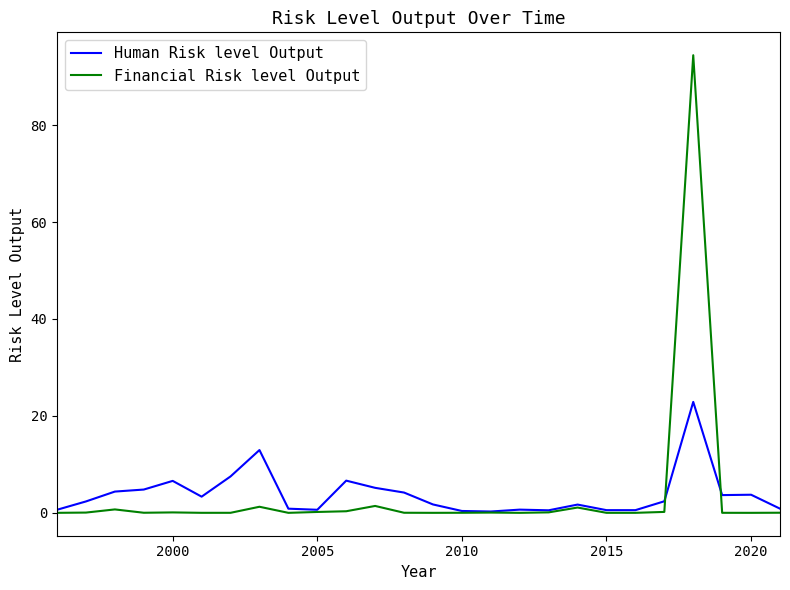

List the series in order of their peak value, lowest first.

Human Risk level Output, Financial Risk level Output